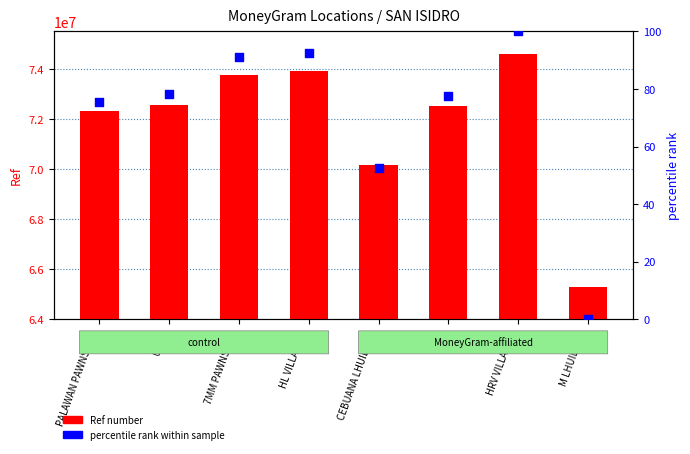

Which series has the largest total across all categories?

Ref number